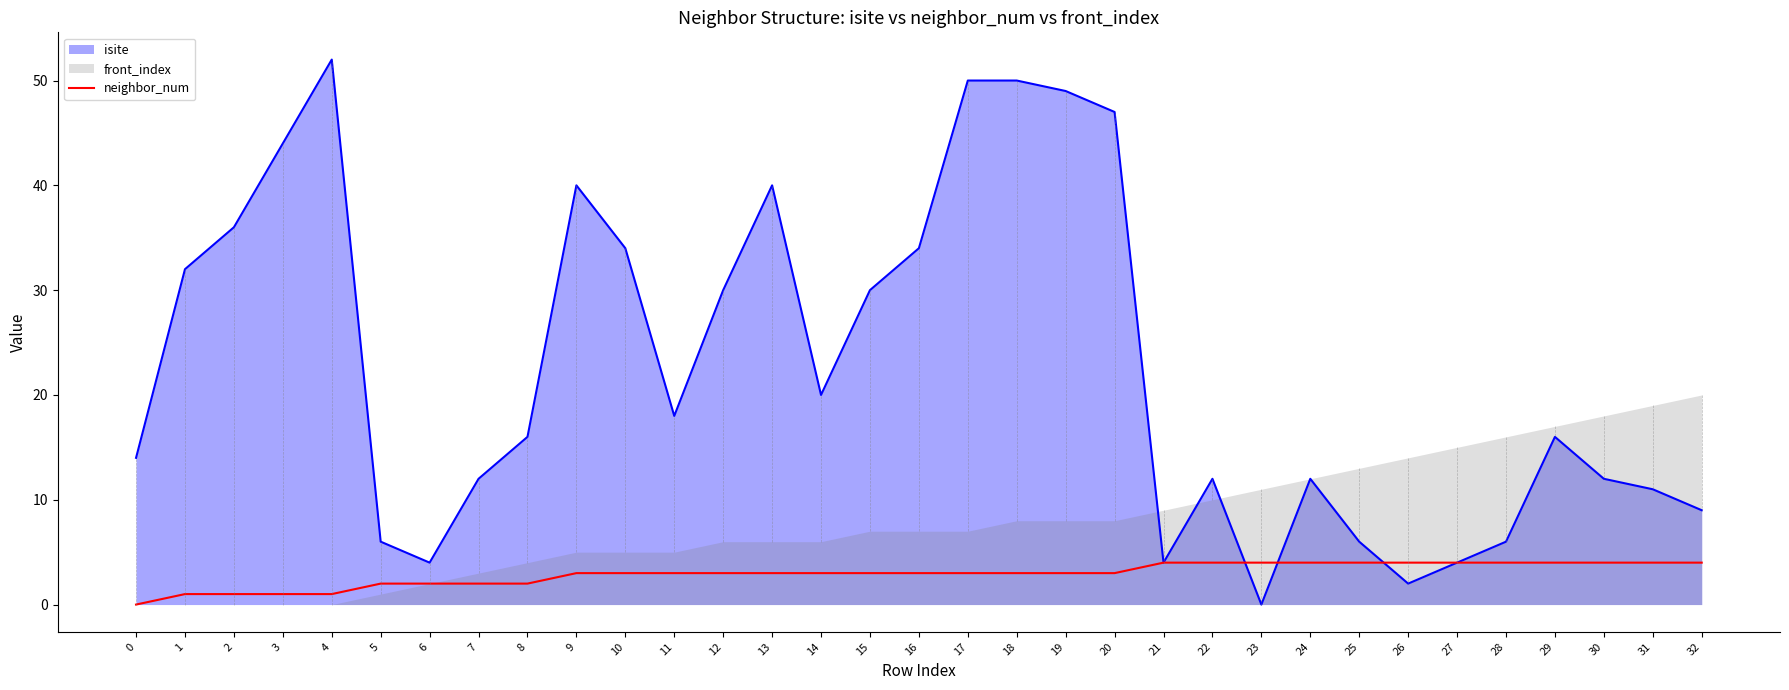

True or false: neighbor_num has a value of 1 at 3.

True